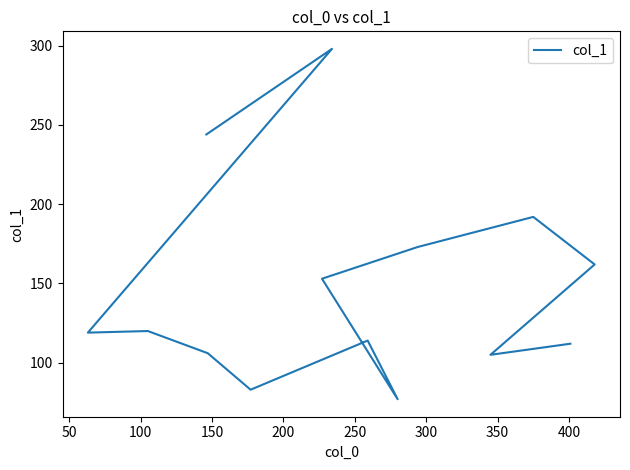

What is the difference between the maximum and minimum values?

221